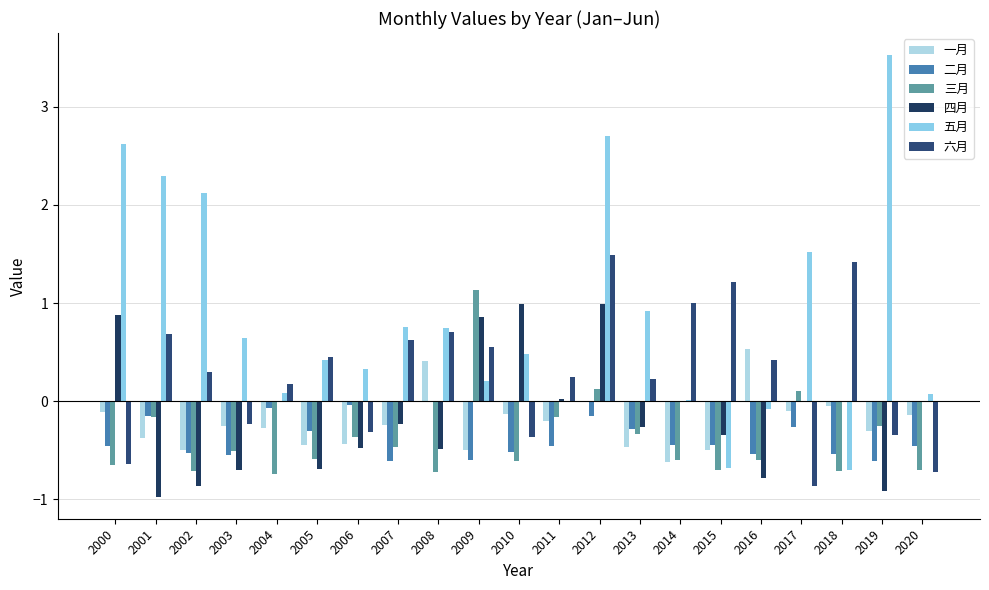

What is the sum of all 五月 values?

18.0